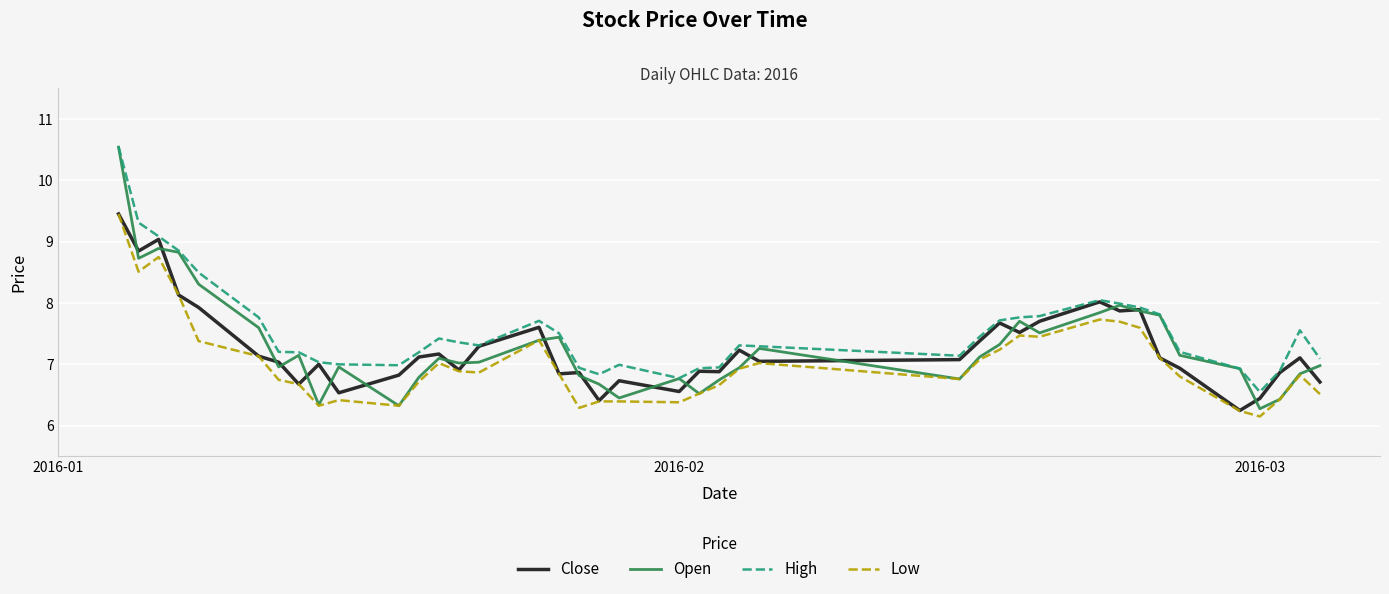

What is the smallest value displayed?

6.1